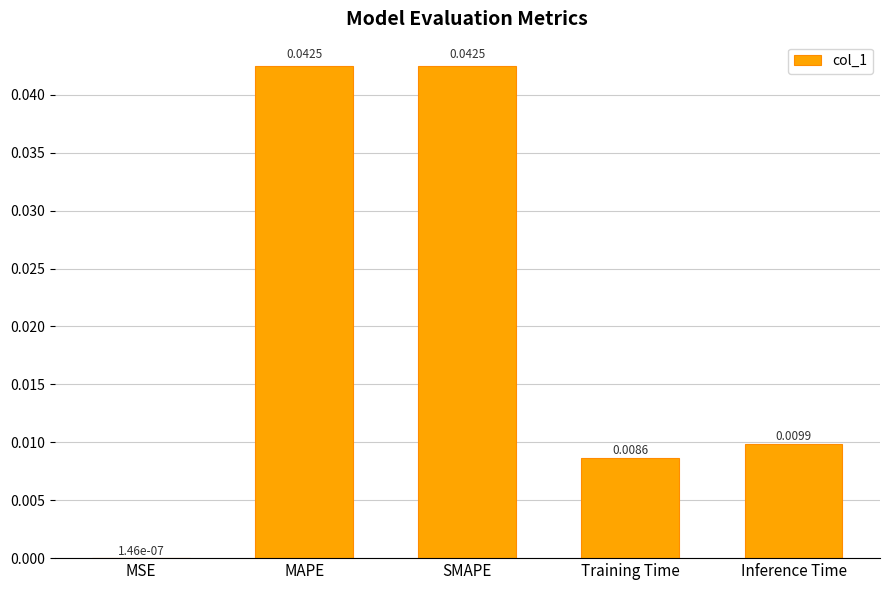

Which has a higher value, MSE or Training Time?

Training Time